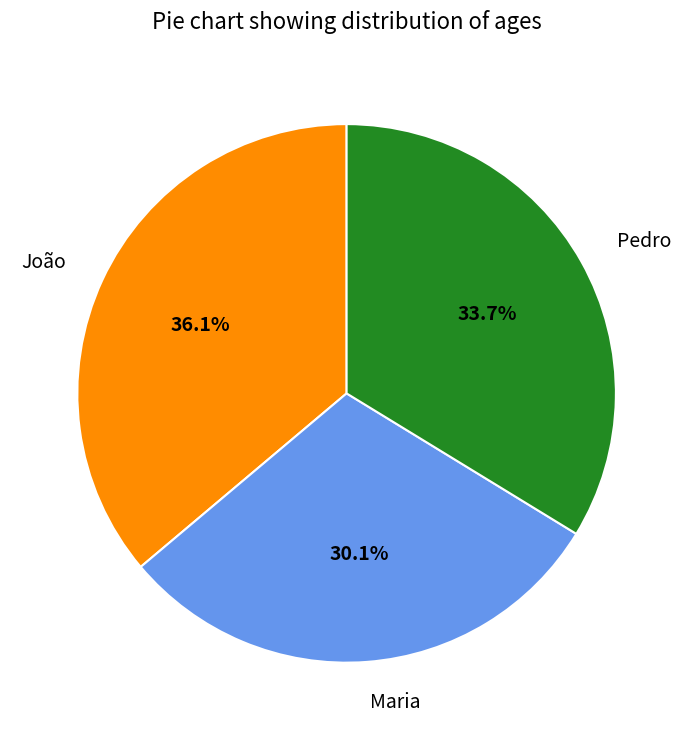

Which has a higher value, João or Pedro?

João